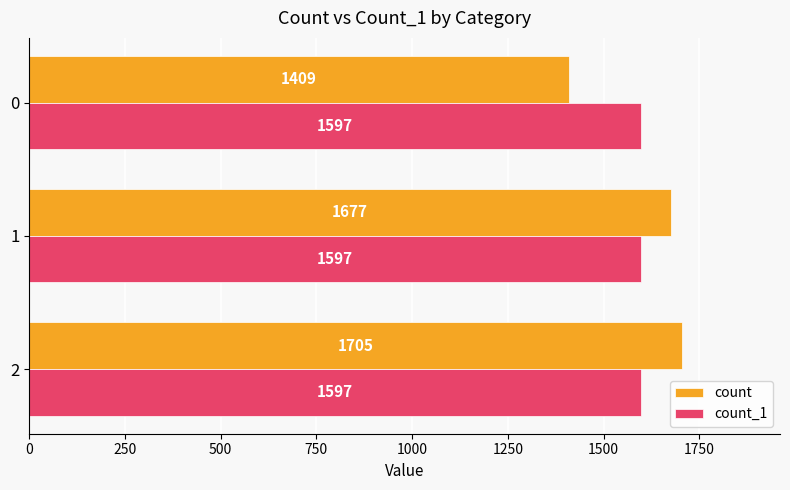

What is the smallest value displayed?

1409